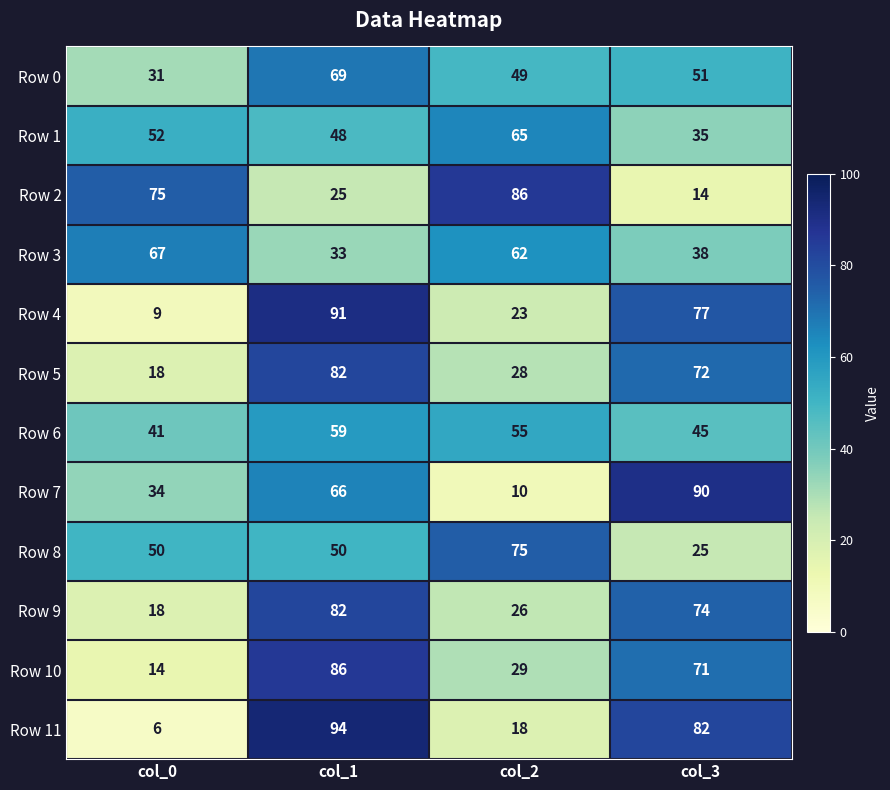

What is the approximate value of Row 8 at col_2, to the nearest 10?

80